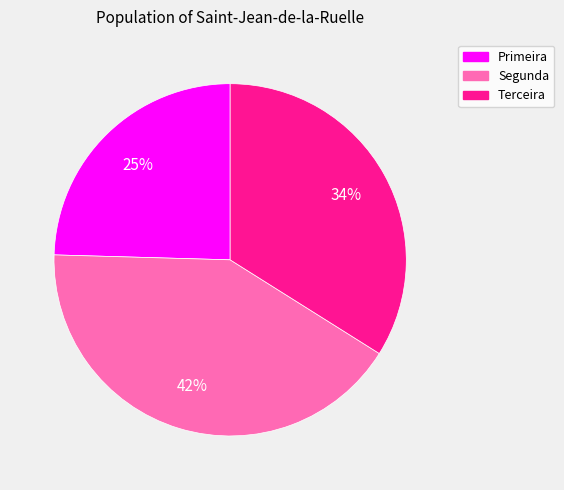

Do Primeira and Terceira together represent more than half of the pie?

Yes